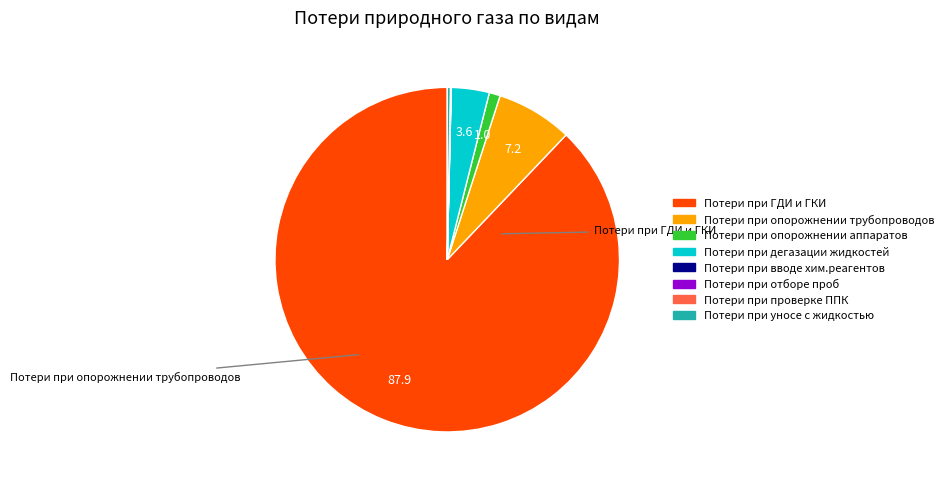

Which slice is the smallest?

Потери при вводе хим.реагентов